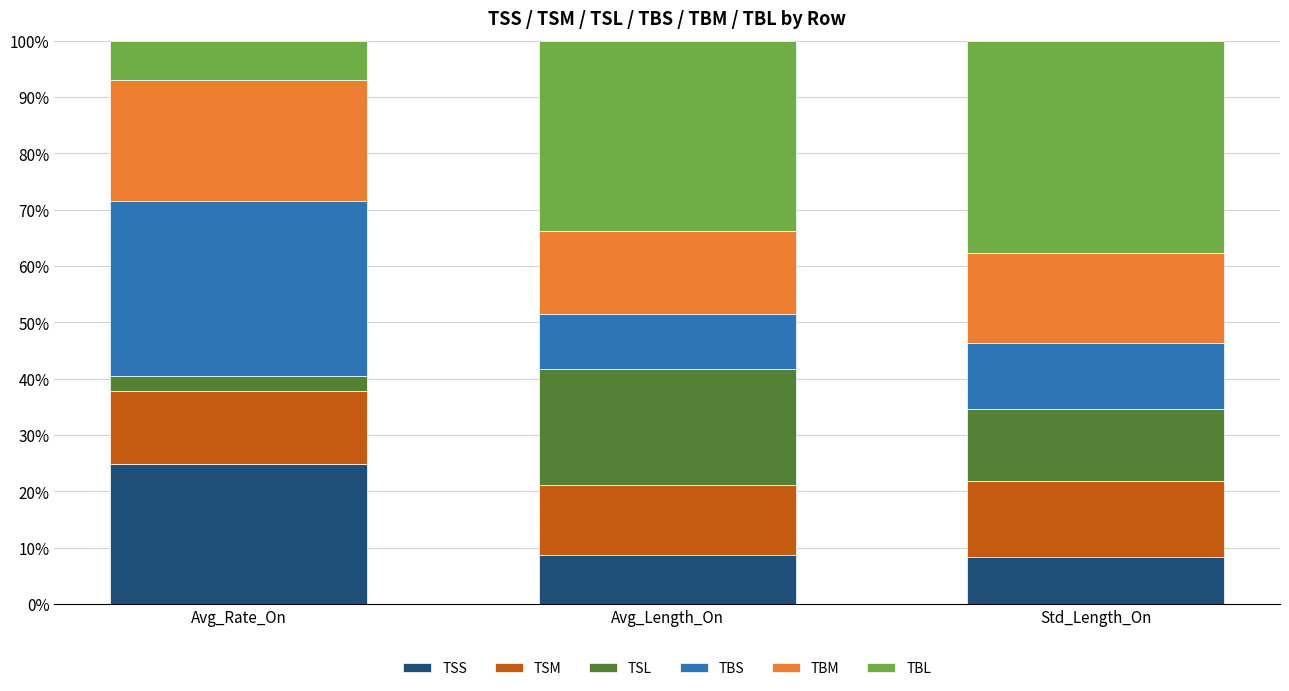

What is the maximum value for TSS?

24.9